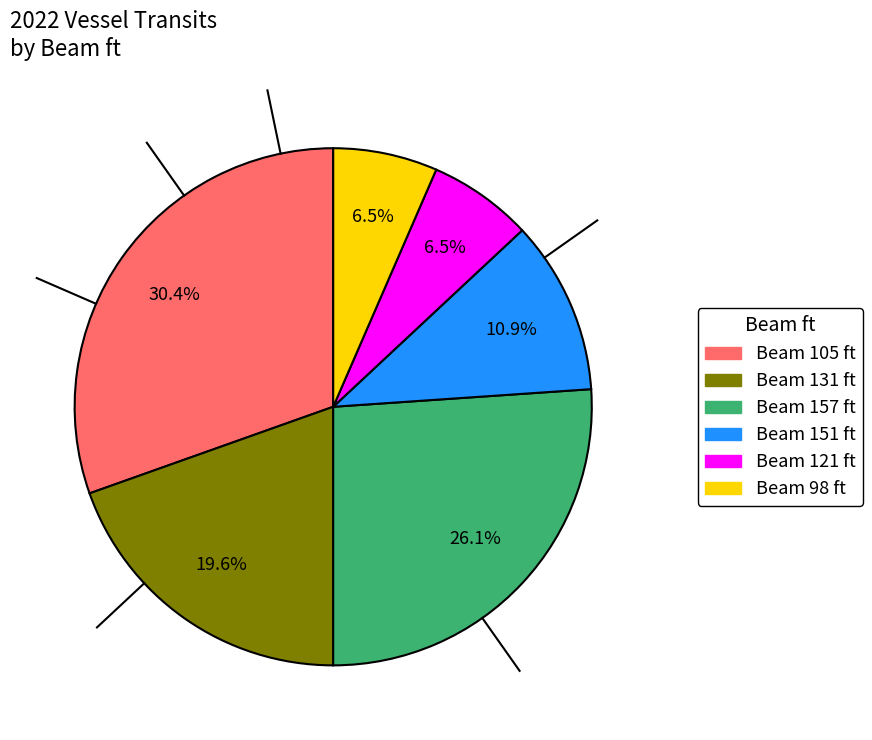

Is there any slice that represents more than half of the pie?

No